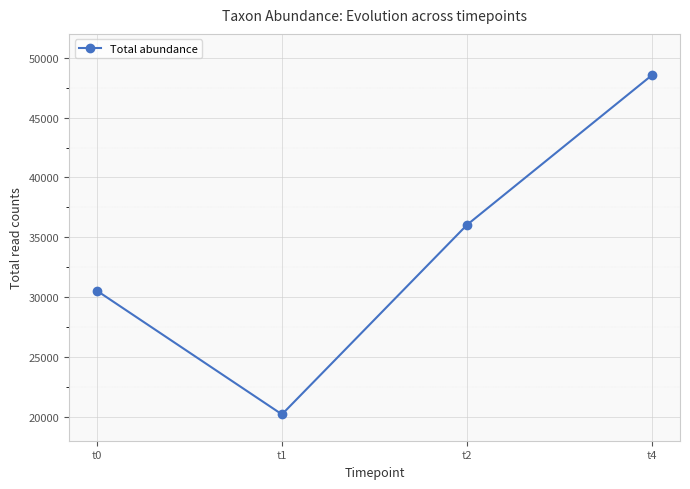

Is this an area chart (filled region under the line)?

No